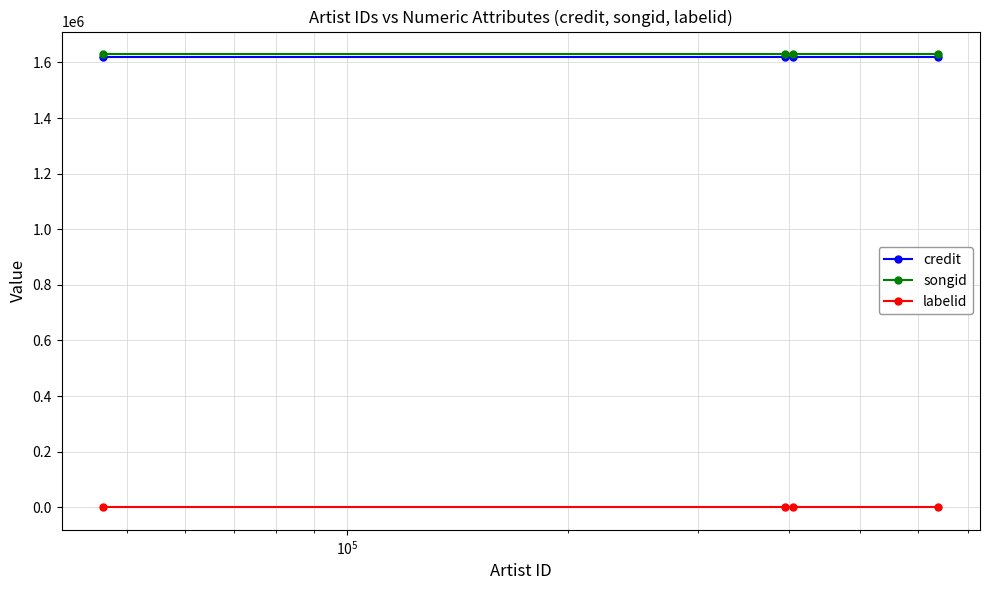

Rank the series by their maximum value, from highest to lowest.

songid, credit, labelid